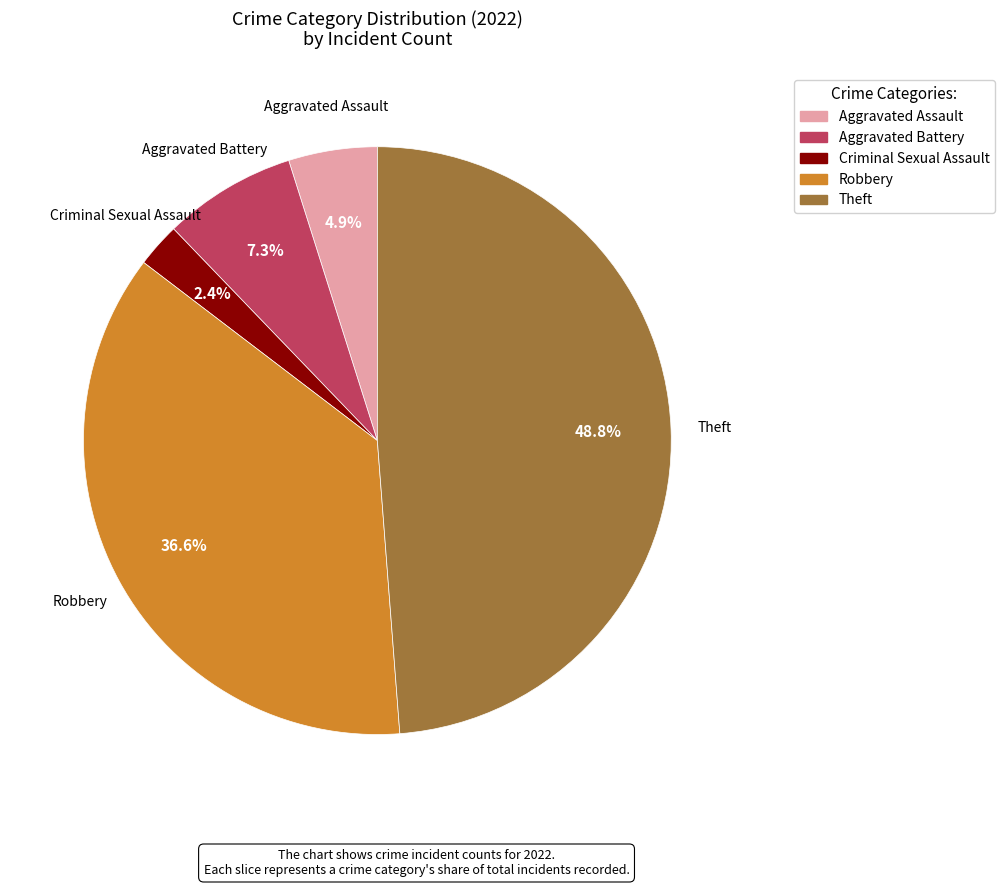

Is there any slice that represents more than half of the pie?

No